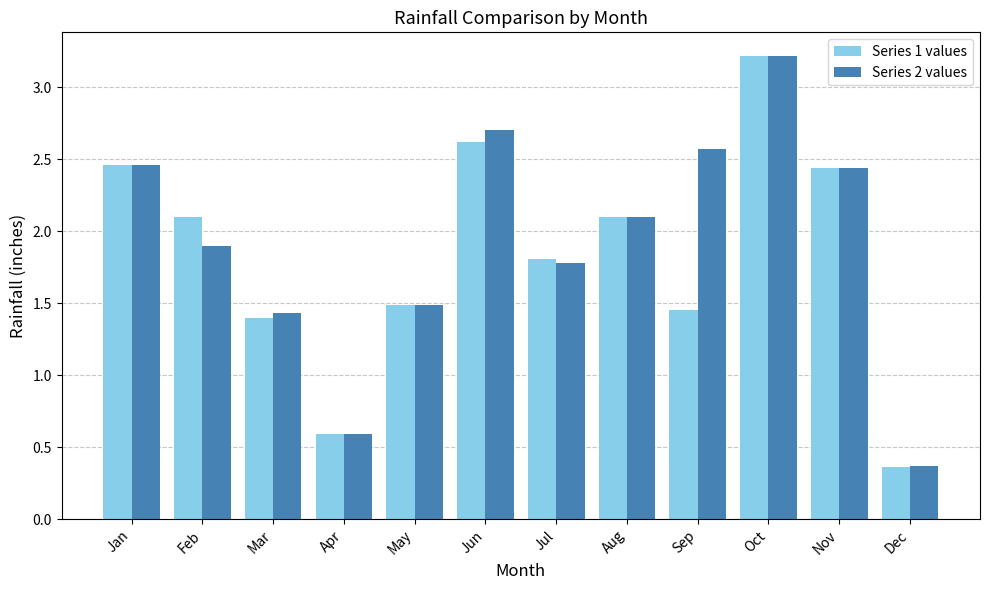

Does the chart contain any negative values?

No